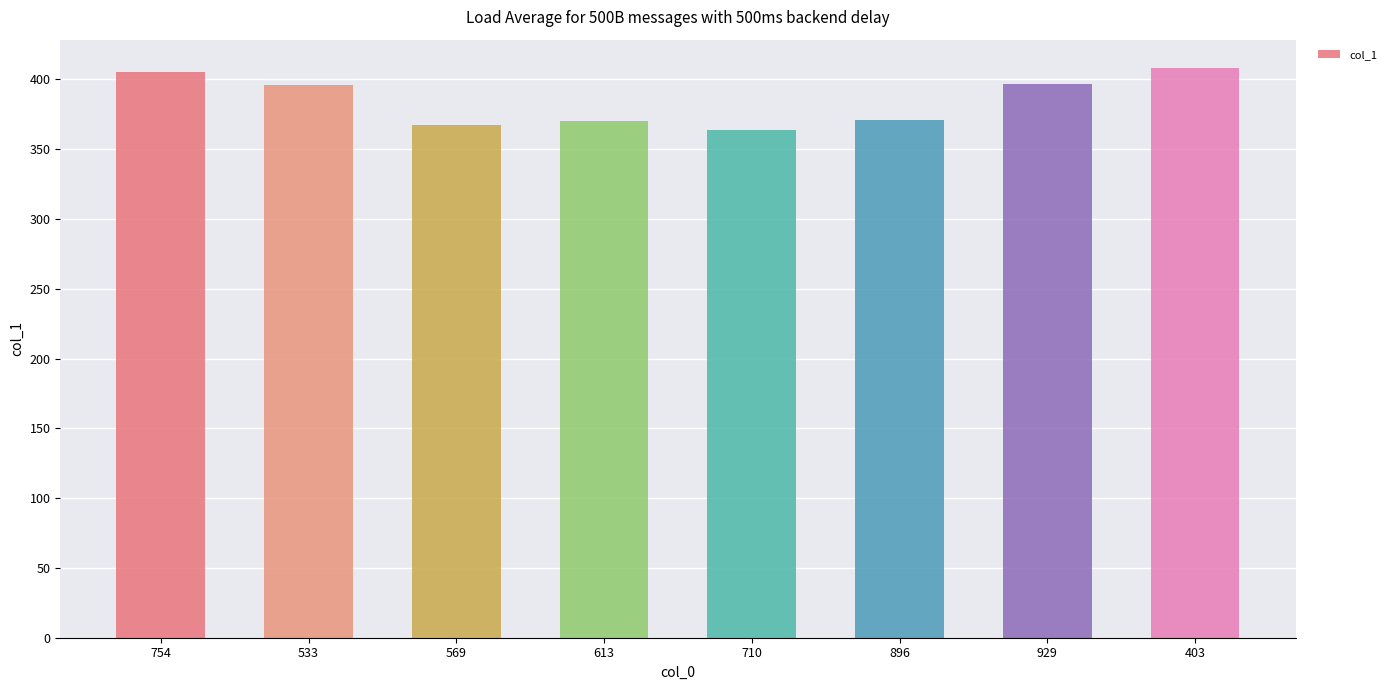

What is the label of the 2nd bar from the left?

533